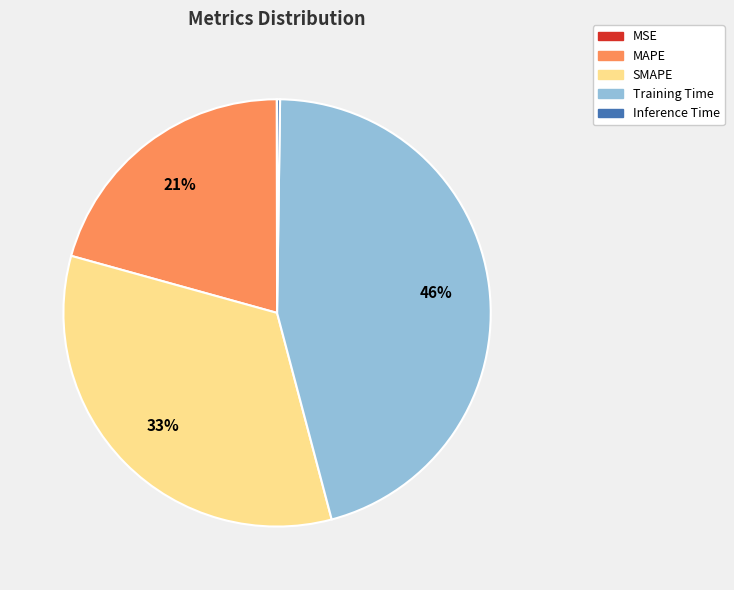

What is the largest slice in the pie chart?

Training Time